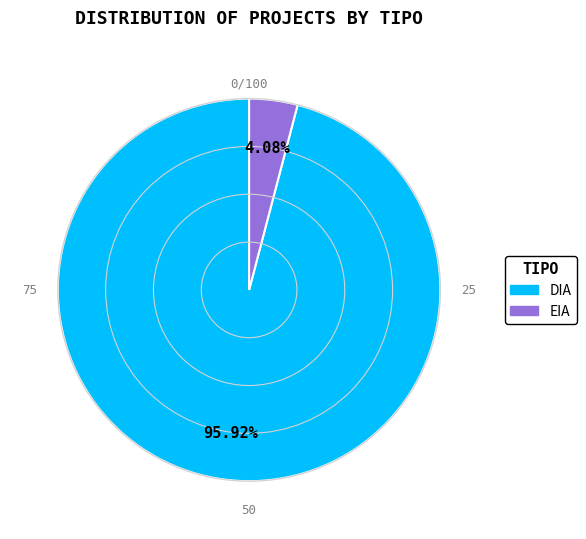

To the nearest percent, what is the average slice percentage?

50%